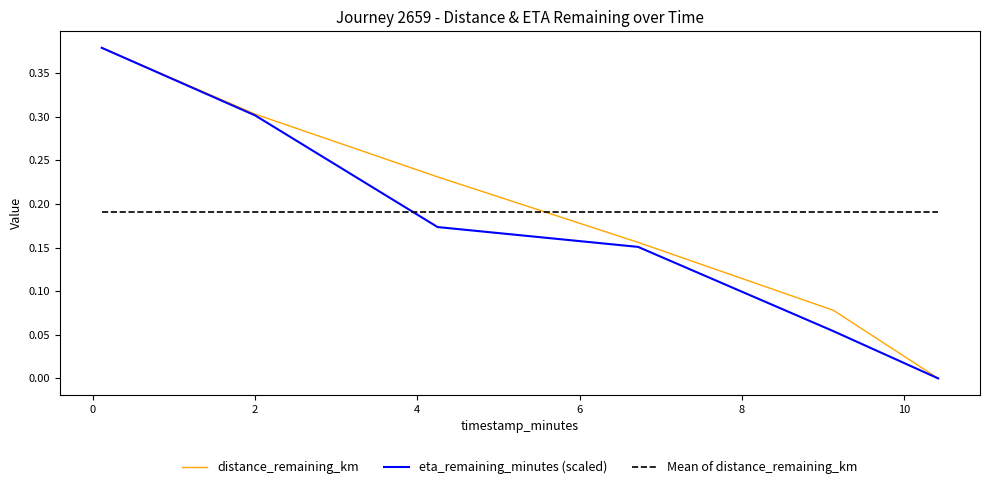

After their last crossing, which series has the higher values: Mean of distance_remaining_km or distance_remaining_km?

Mean of distance_remaining_km